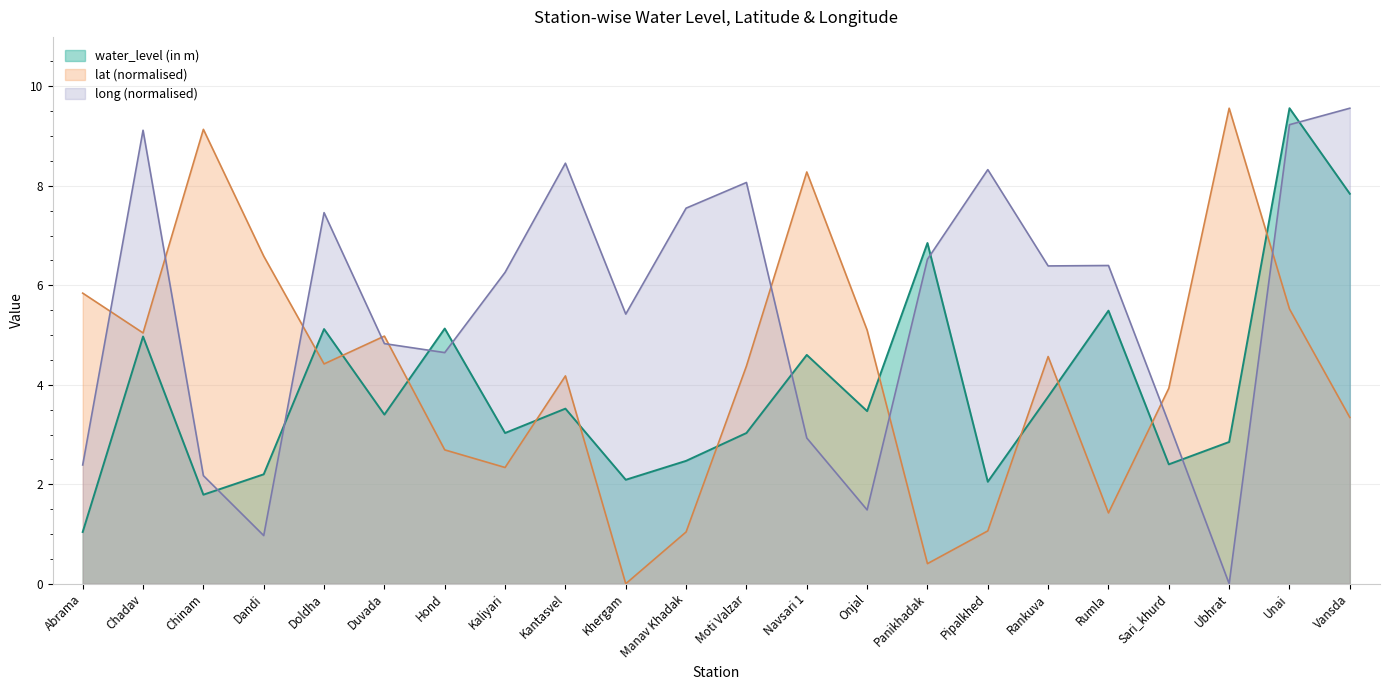

What is the difference between the maximum and minimum values in the lat series?

9.6